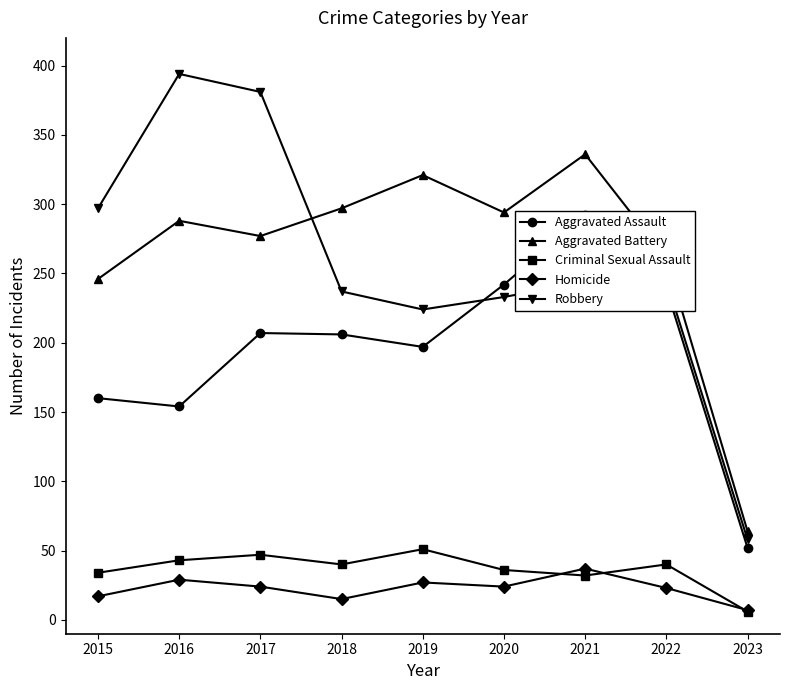

List the series in order of their peak value, lowest first.

Homicide, Criminal Sexual Assault, Aggravated Assault, Aggravated Battery, Robbery